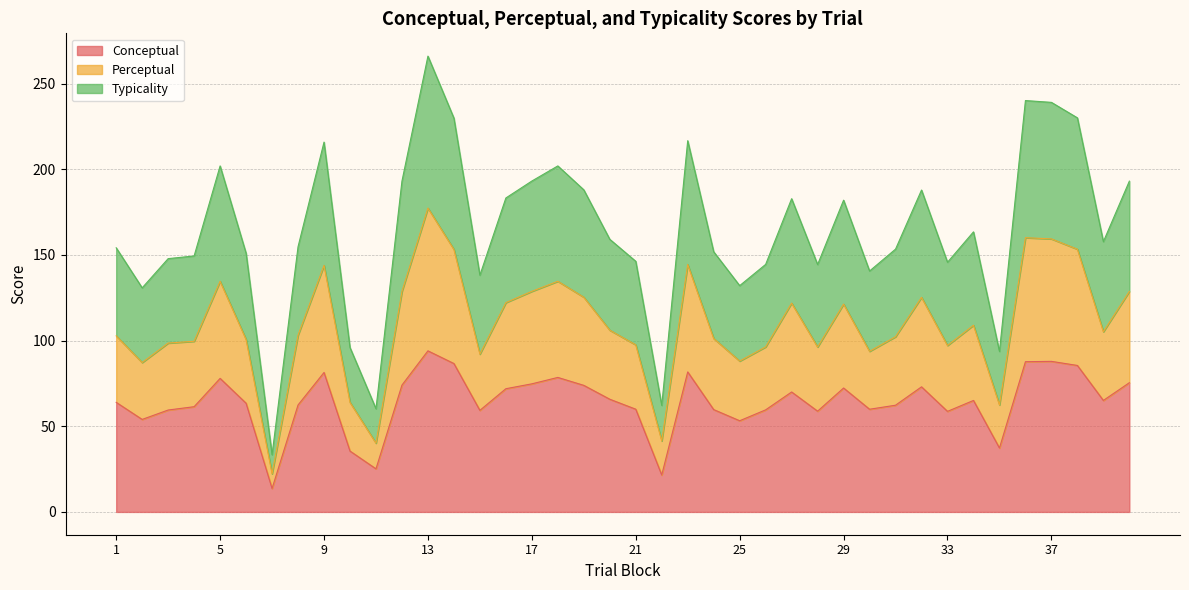

What is the approximate value of conceptual at 23?

81.7